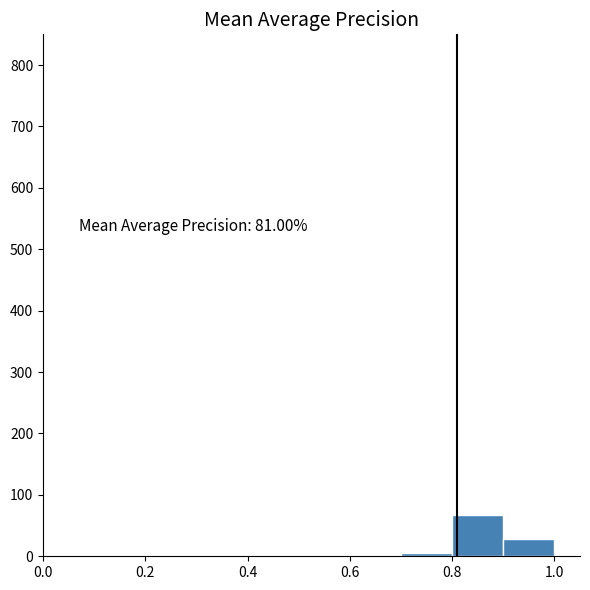

Over which range of the x-axis is the bar tallest?

0.8 to 0.9